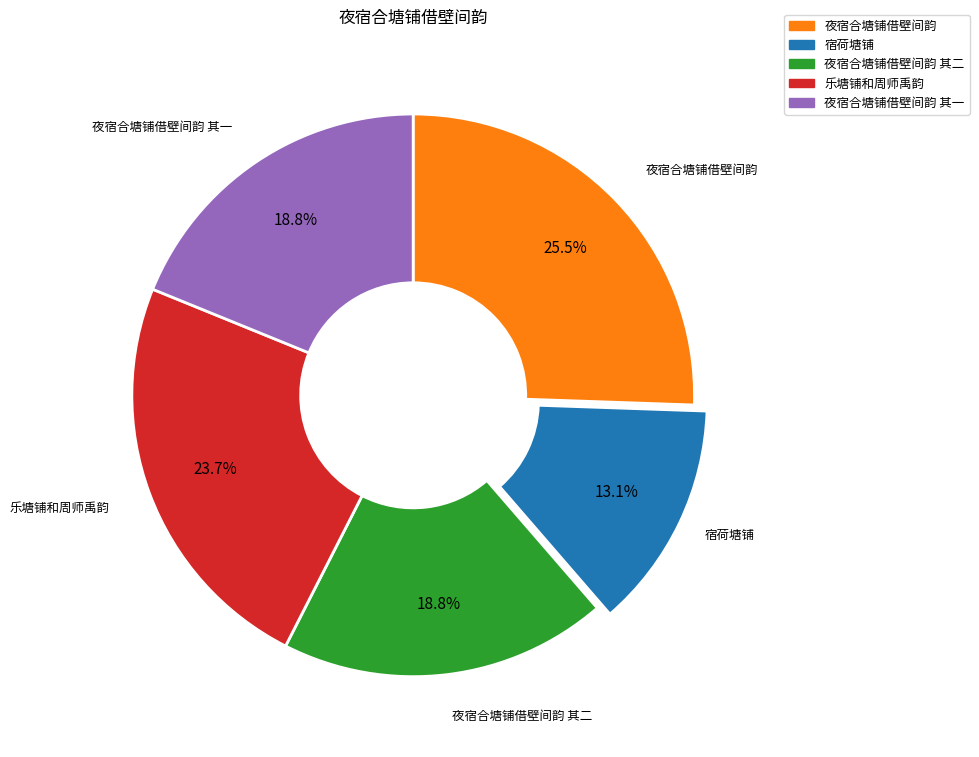

Is there any slice that represents more than half of the pie?

No